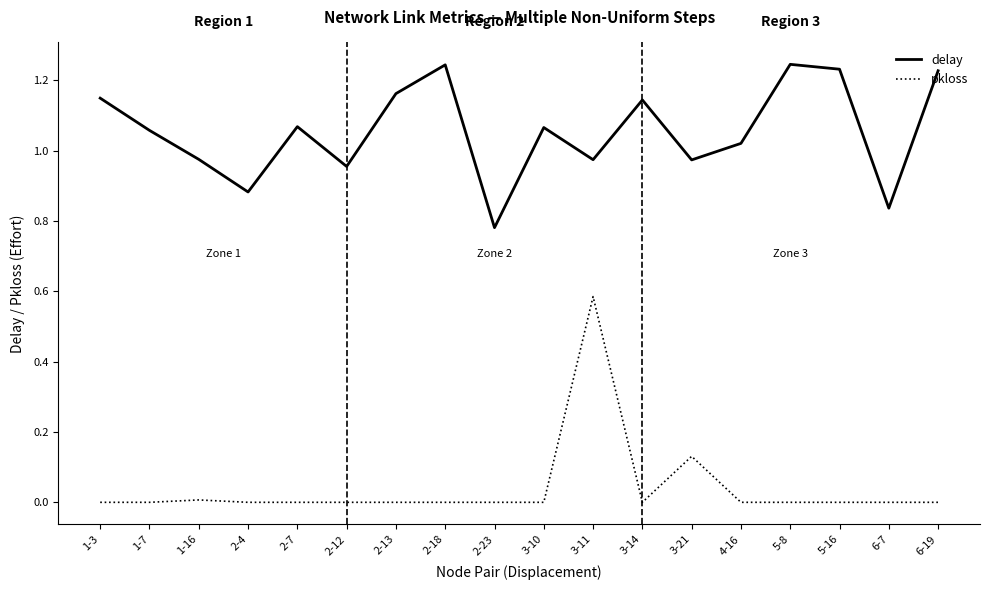

Count the number of data series in this chart.

2